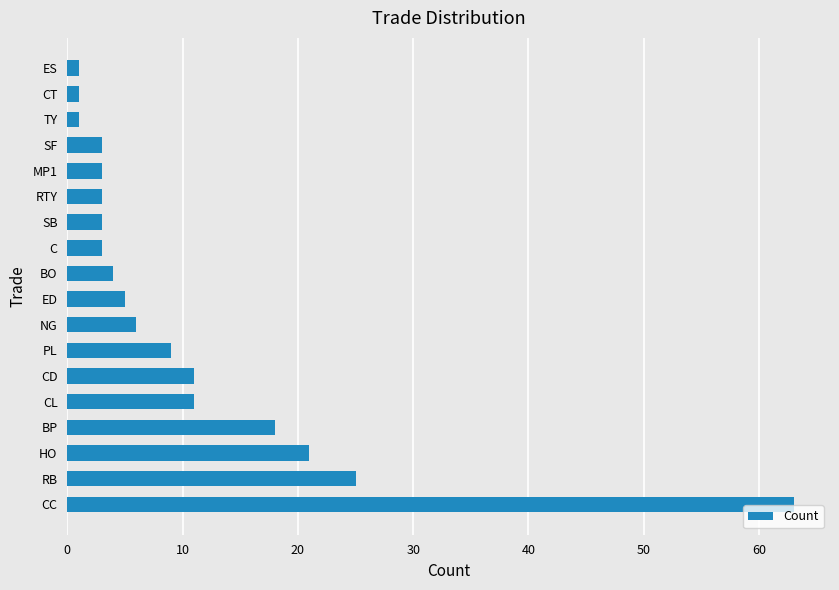

What is the ratio of the value at CC to the value at RB?

2.5